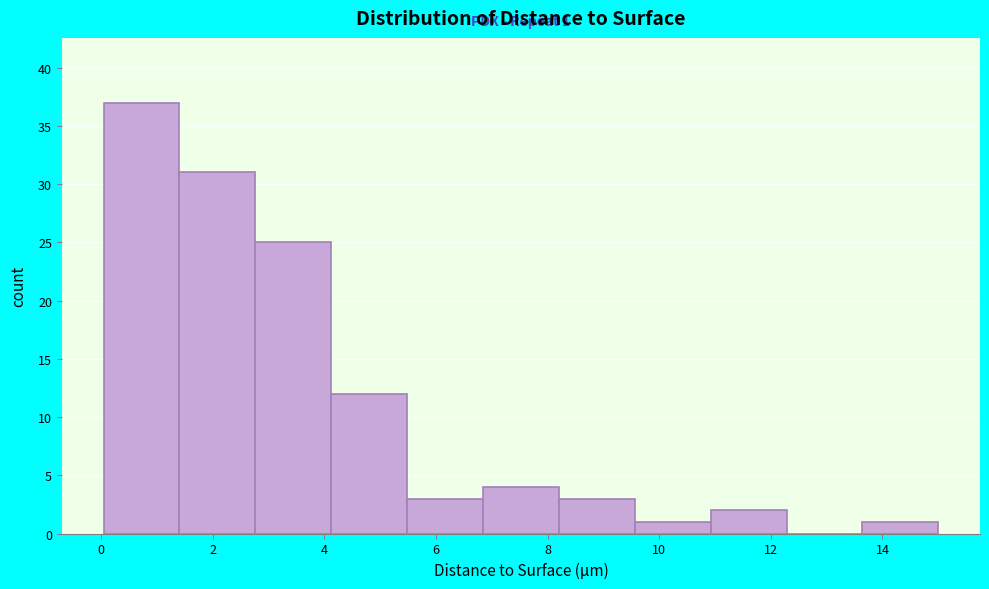

Which range on the x-axis has the tallest bar?

0.0 to 1.4